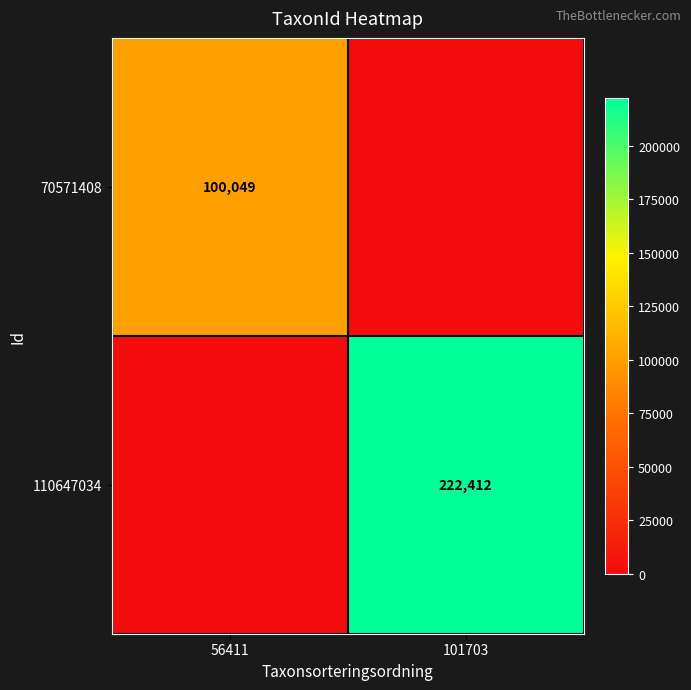

At which category is the sum across all series the highest?

101703